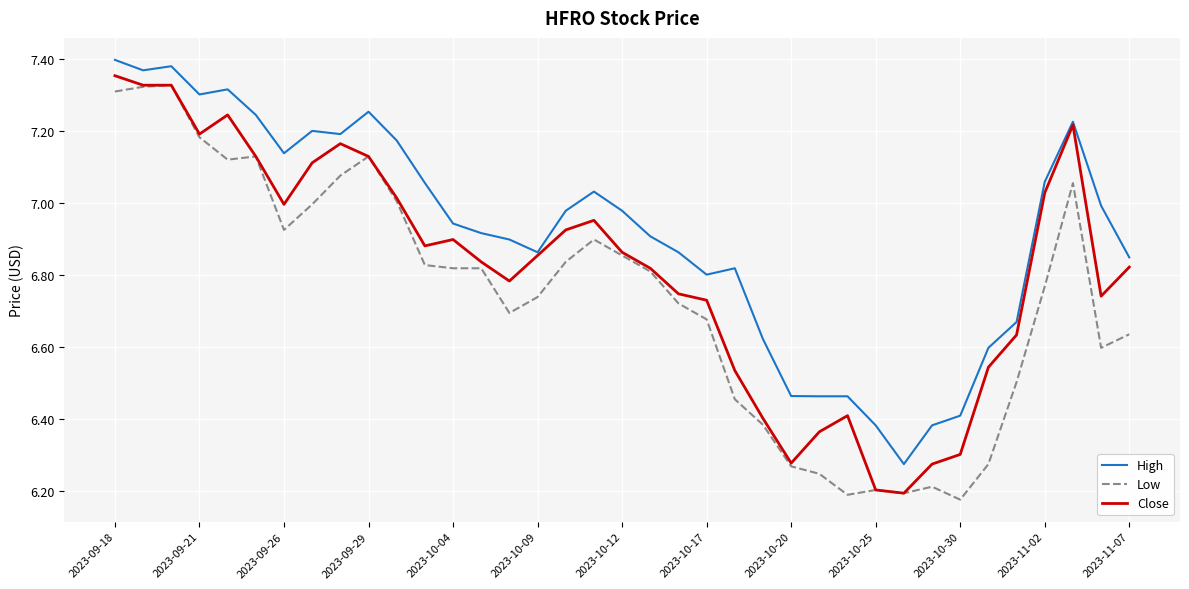

Rank the series by their average value, from lowest to highest.

Low, Close, High